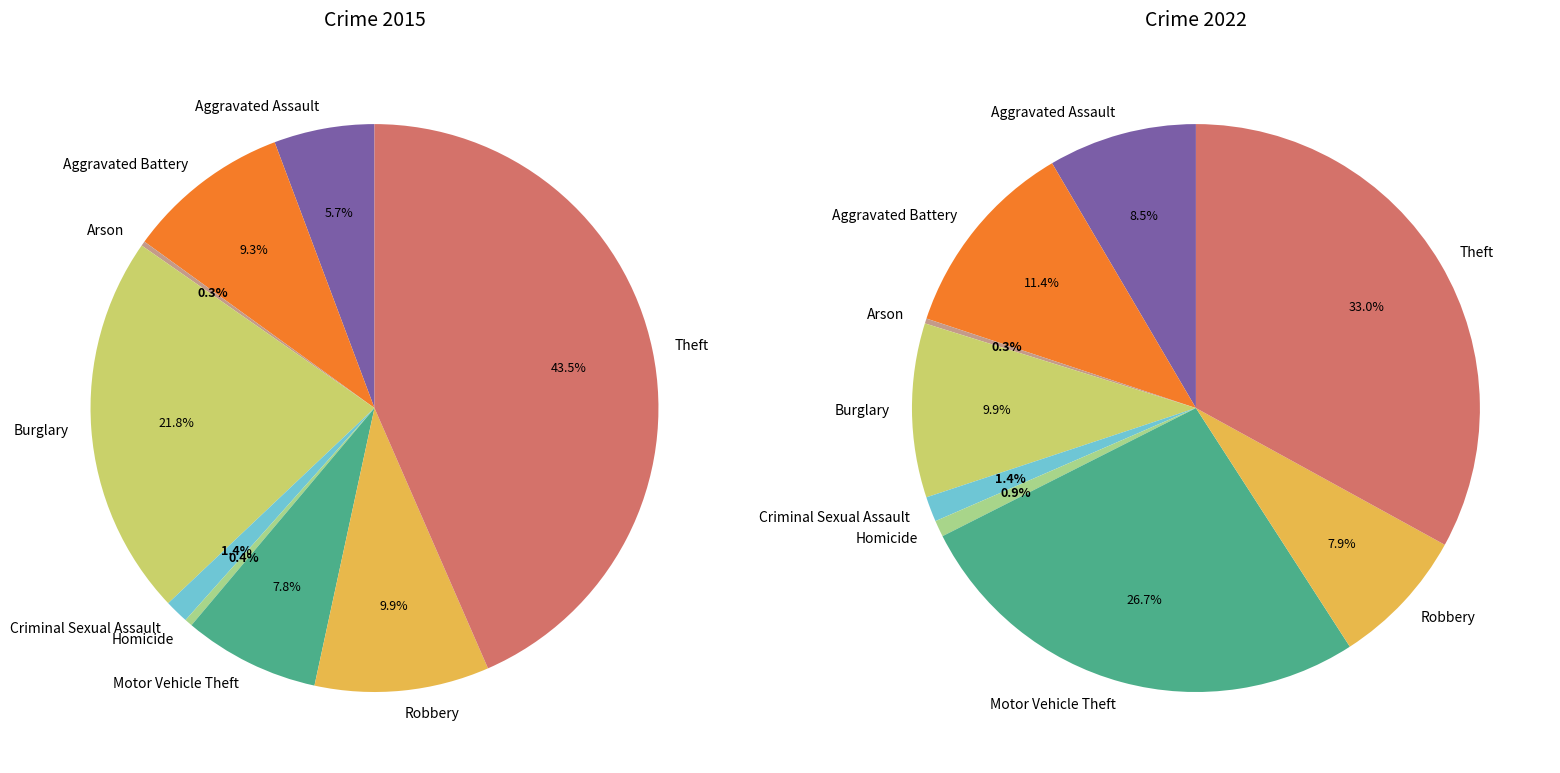

Which series has the widest spread of values?

values_2015